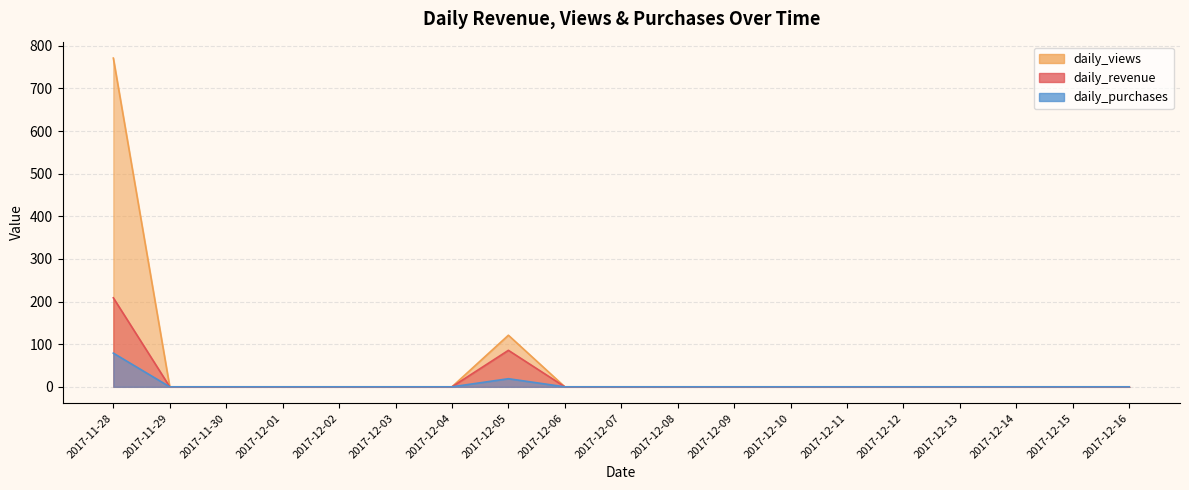

At which label does daily_purchases reach its peak?

2017-11-28